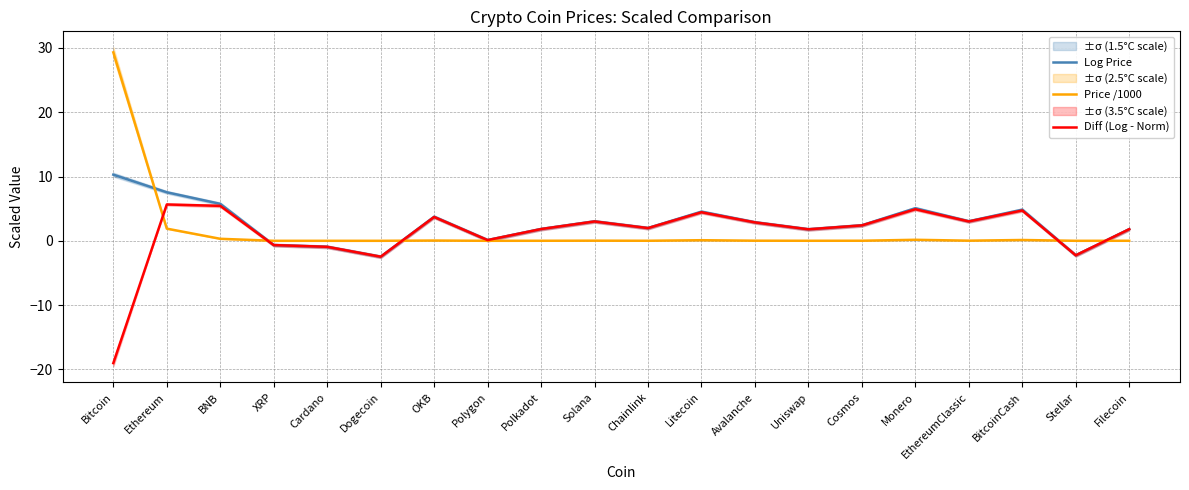

At which category is the sum across all series the highest?

Bitcoin